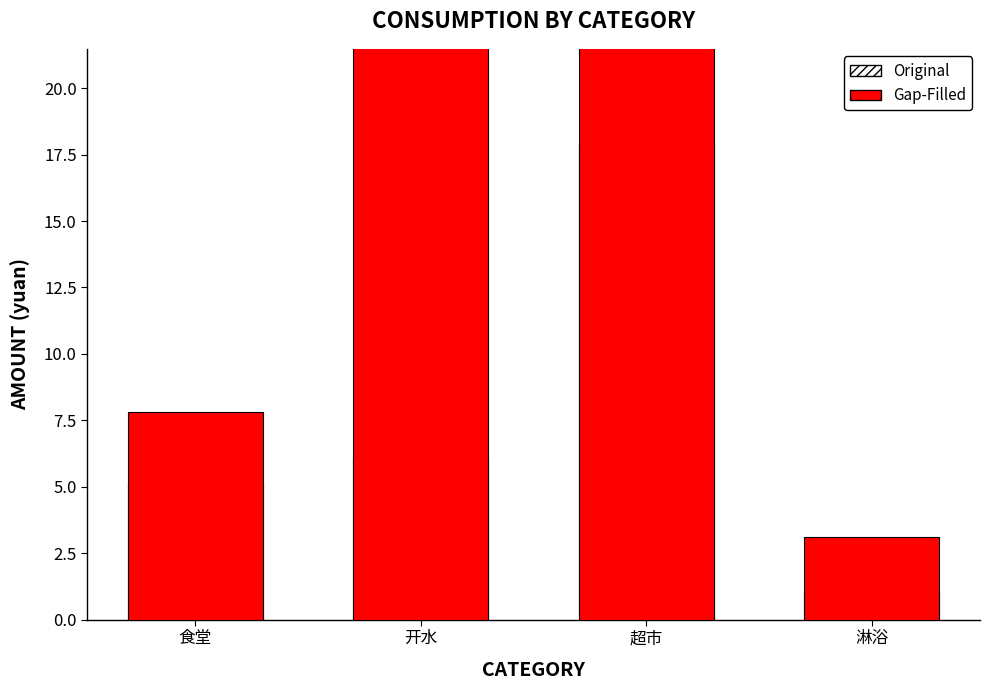

Read the Original value at 食堂.

5.1